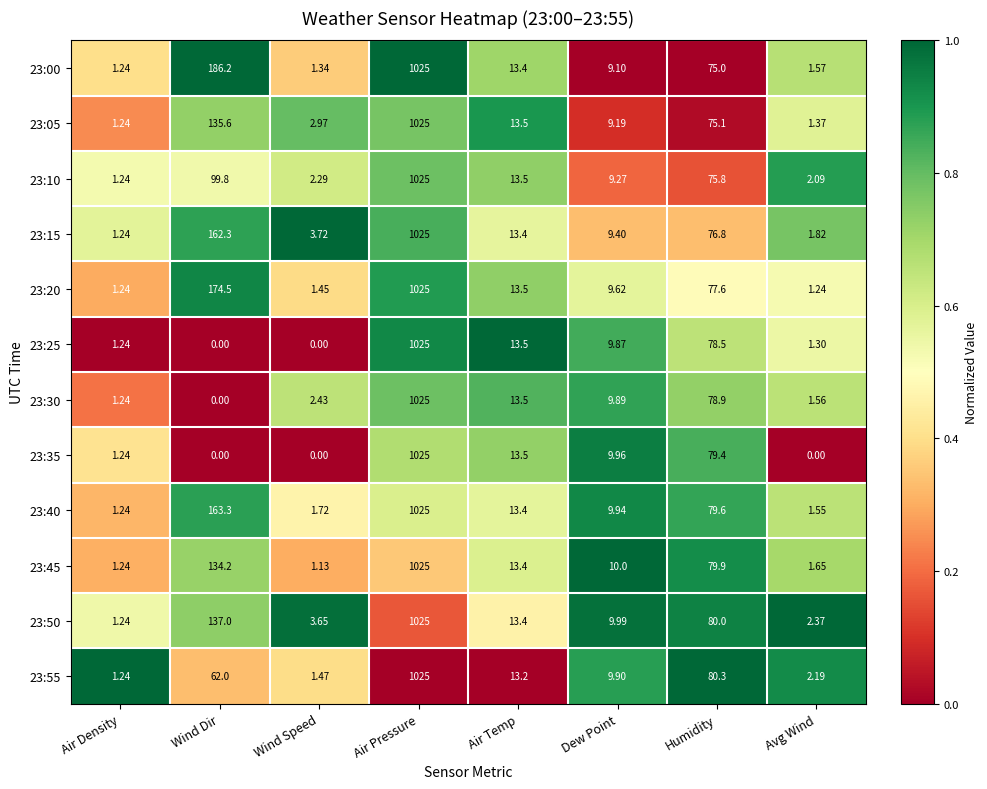

At which category is the sum across all series the highest?

Air Pressure